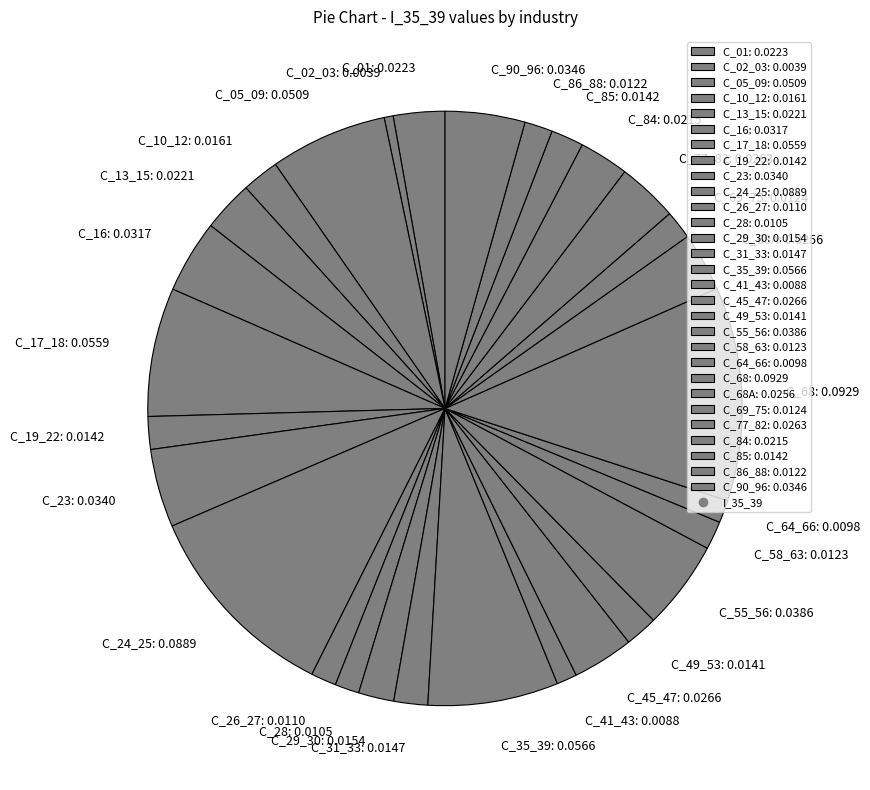

The C_64_66: 0.0098 slice represents 1% of the pie. True or false?

True